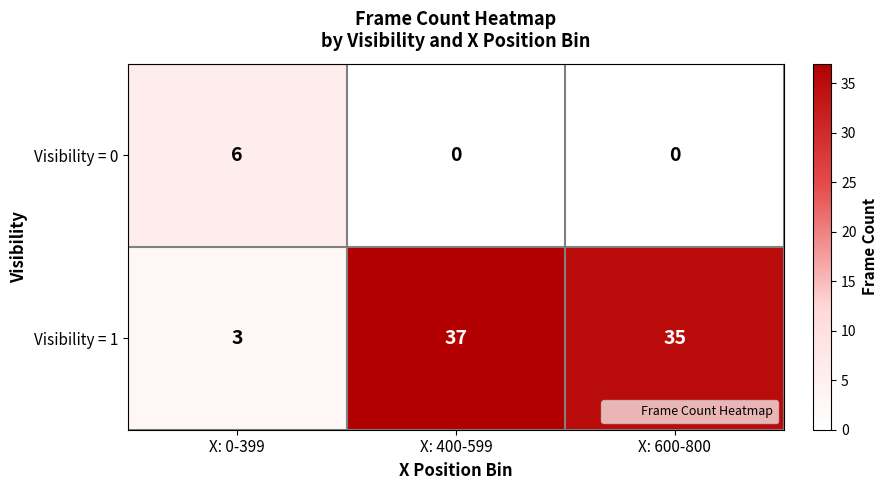

Is it true that Visibility = 0 equals 6 at X: 0-399?

True